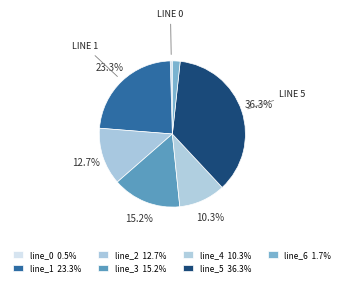

Does line_1 account for over 50% of the chart?

No